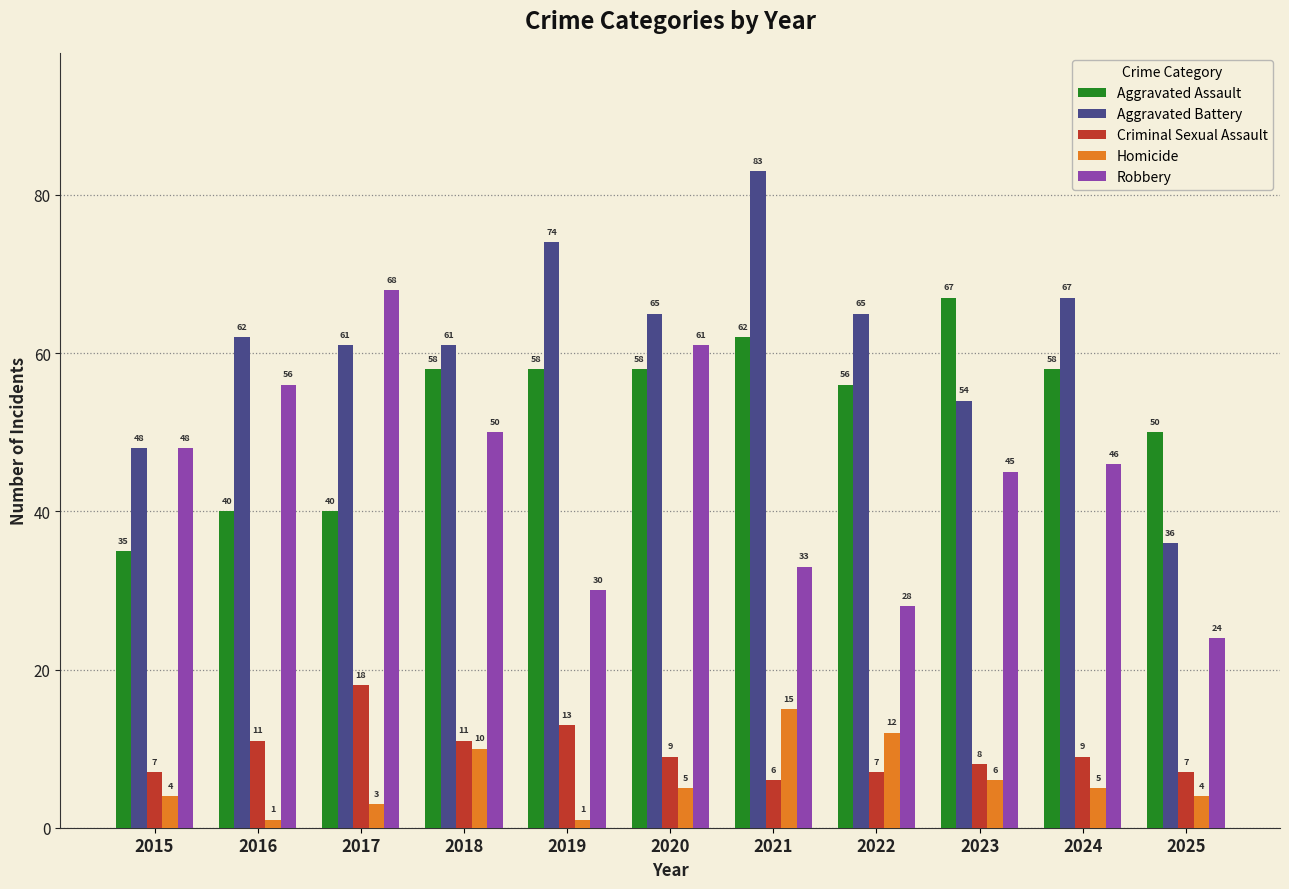

True or false: Robbery has a value of 24 at 2025.

True